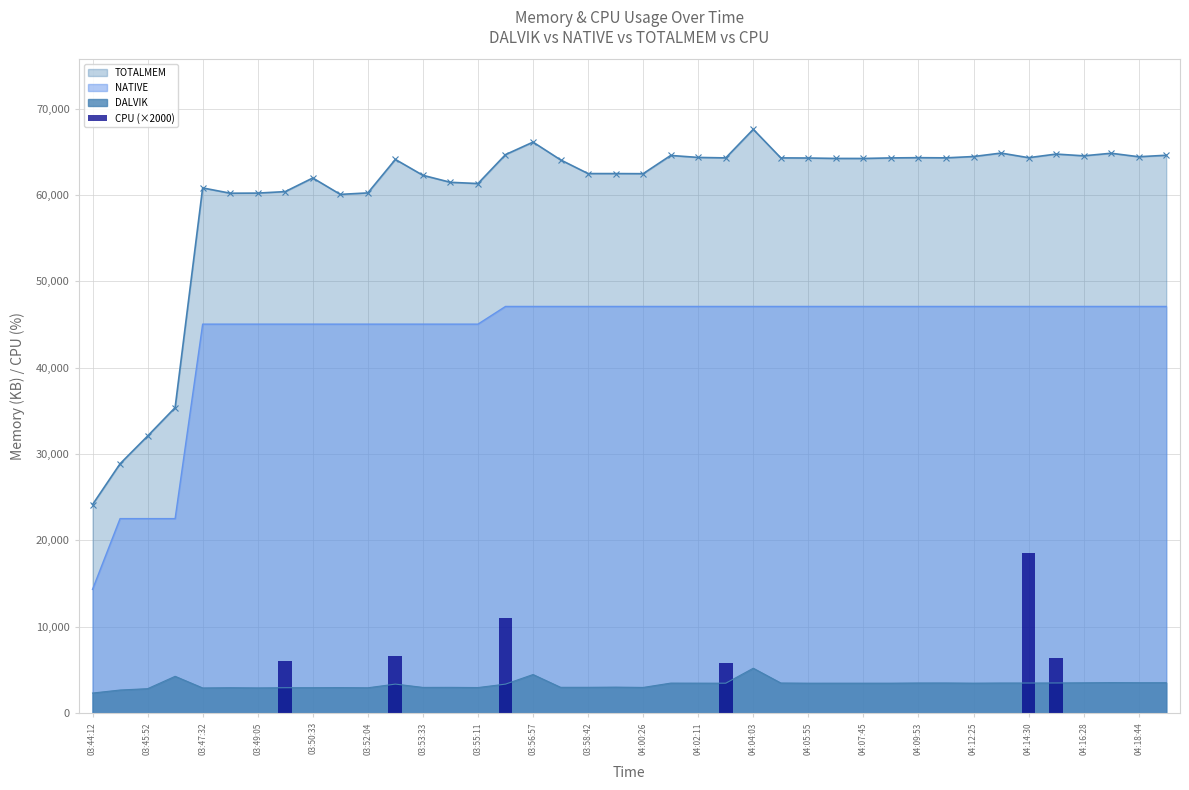

How many values are above zero?

6